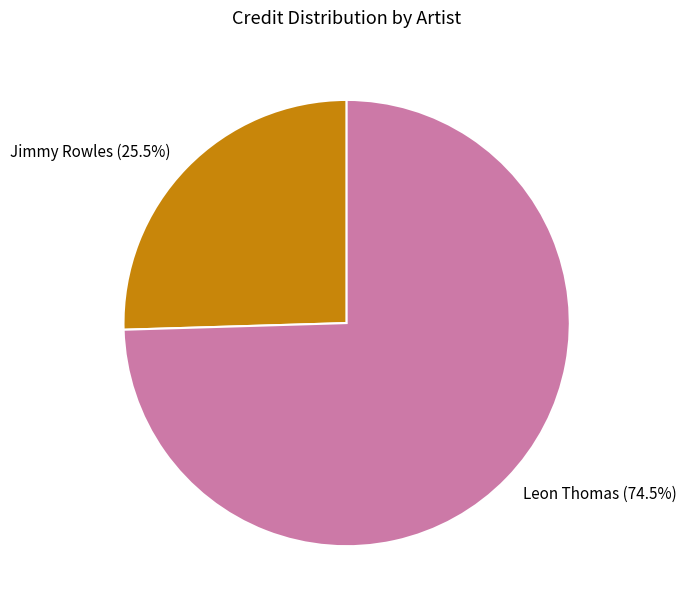

Approximately how many times larger is the value at Leon Thomas compared to Jimmy Rowles?

2.9